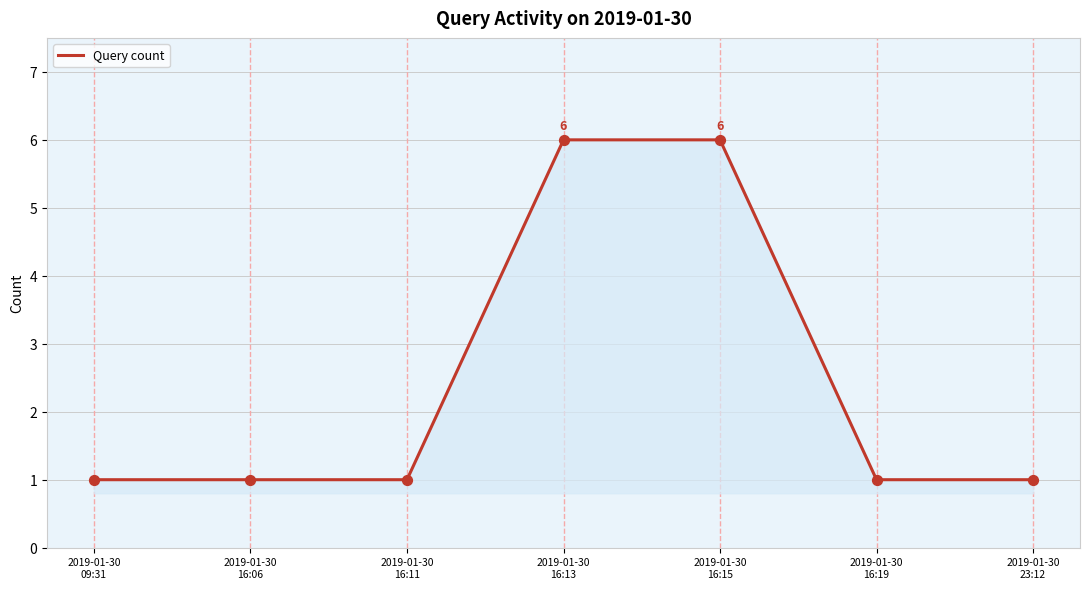

What is the change in value from 2019-01-30
16:11 to 2019-01-30
16:15?

+5